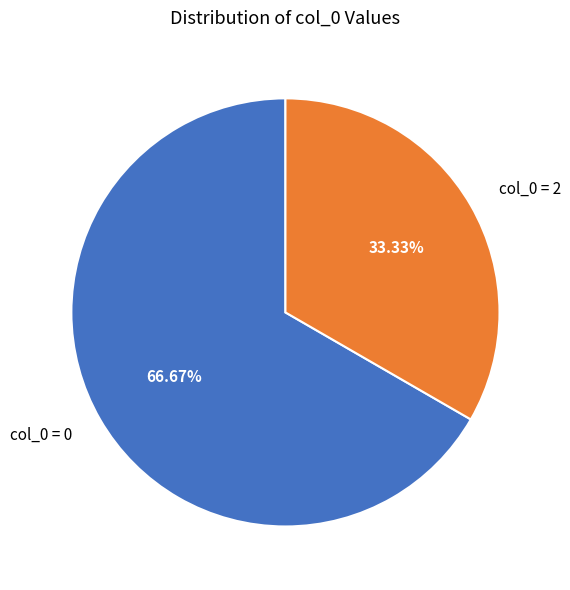

To the nearest percent, what is the average slice percentage?

50%